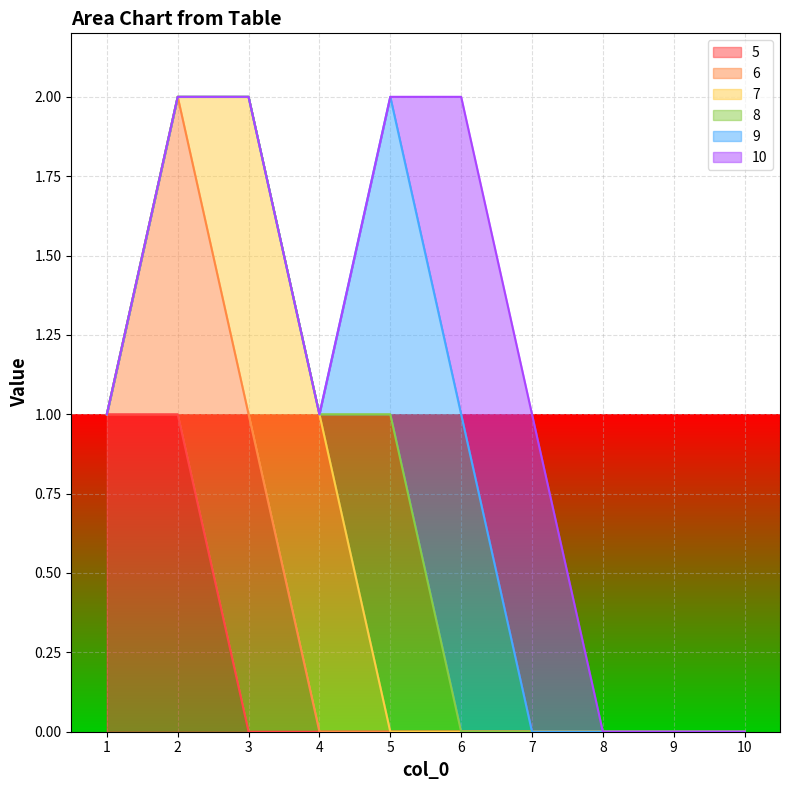

Reading right to left, what are all the values shown in this chart?

5: 0	0	0	0	0	0	0	0	1	1
6: 0	0	0	0	0	0	0	1	1	0
7: 0	0	0	0	0	0	1	1	0	0
8: 0	0	0	0	0	1	0	0	0	0
9: 0	0	0	0	1	1	0	0	0	0
10: 0	0	0	1	1	0	0	0	0	0